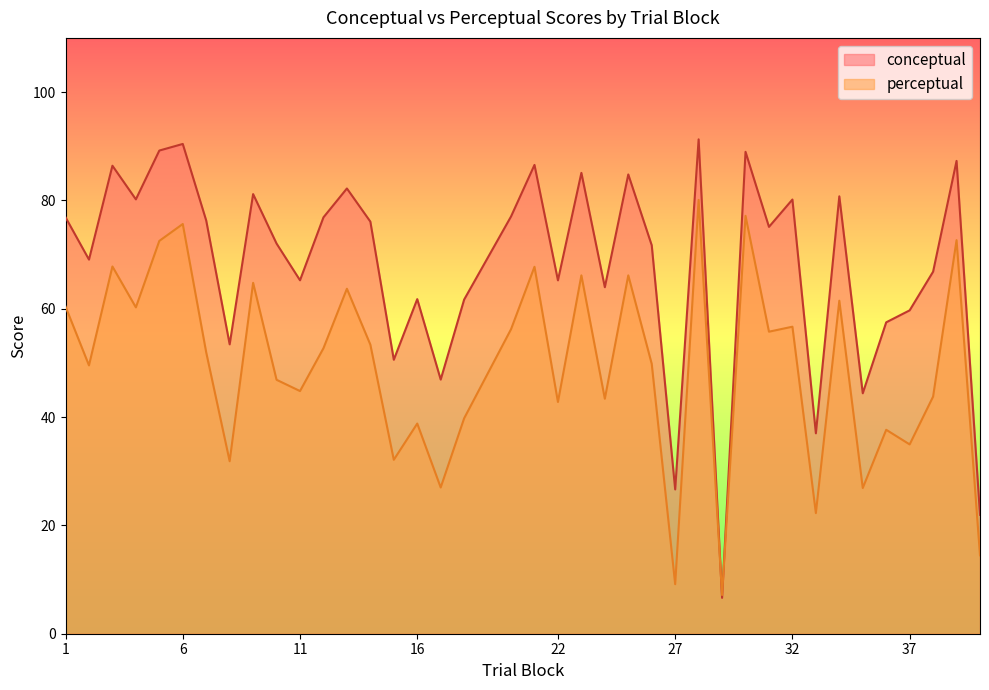

At which category is the sum across all series the highest?

28